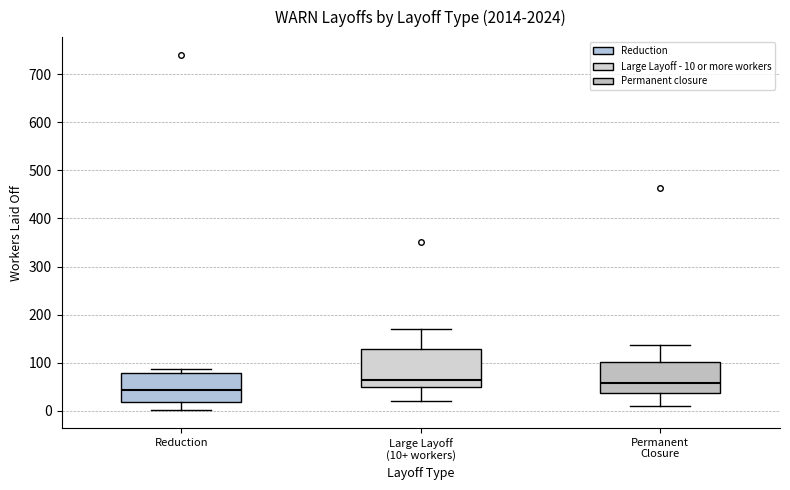

Which box is the tallest, from its lower edge to its upper edge?

Large Layoff (10+ workers)